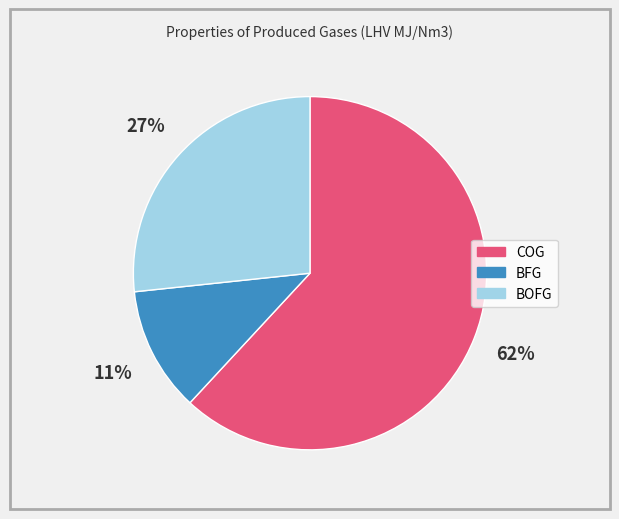

Which category has the biggest portion of the pie?

COG